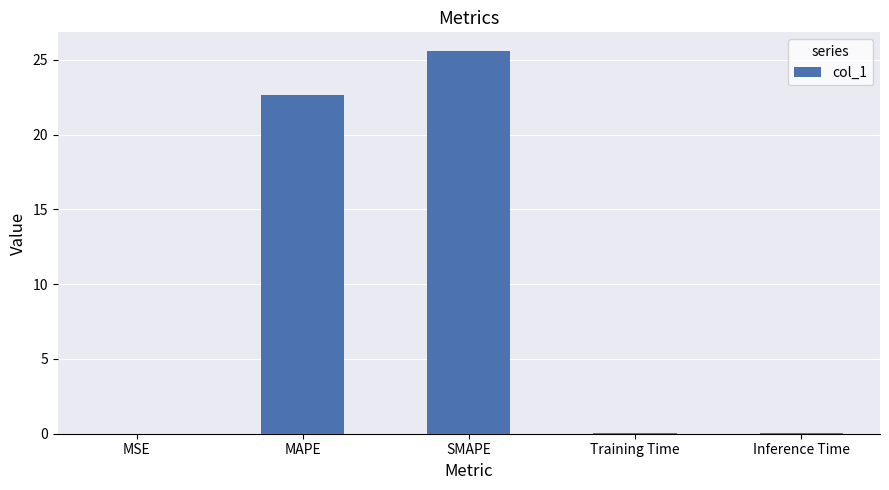

Between Inference Time and MAPE, which is larger?

MAPE